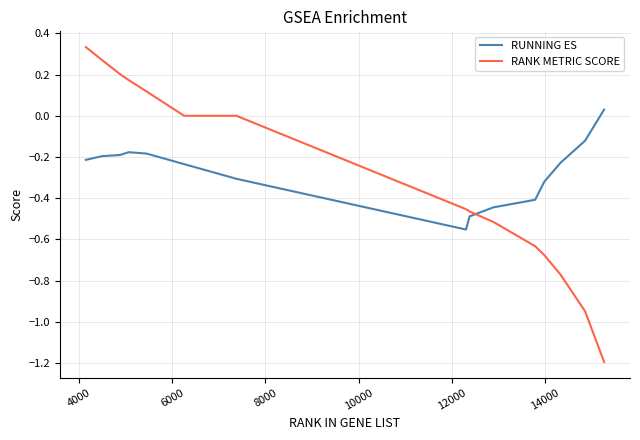

How many intersections are there between RUNNING ES and RANK METRIC SCORE?

1